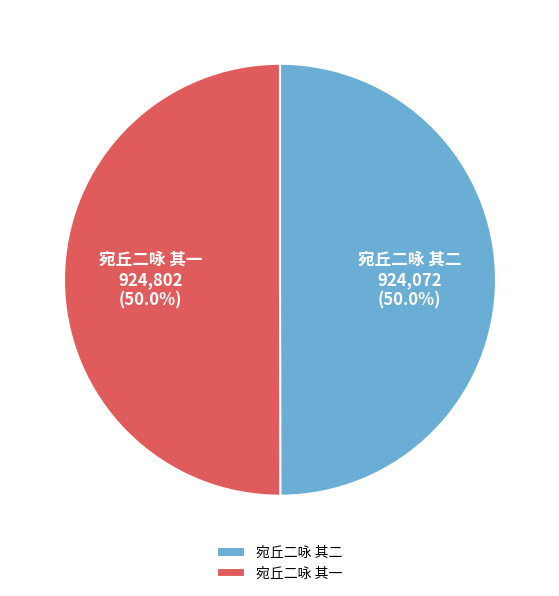

Approximately how many times larger is the value at 宛丘二咏 其一 compared to 宛丘二咏 其二?

1.0